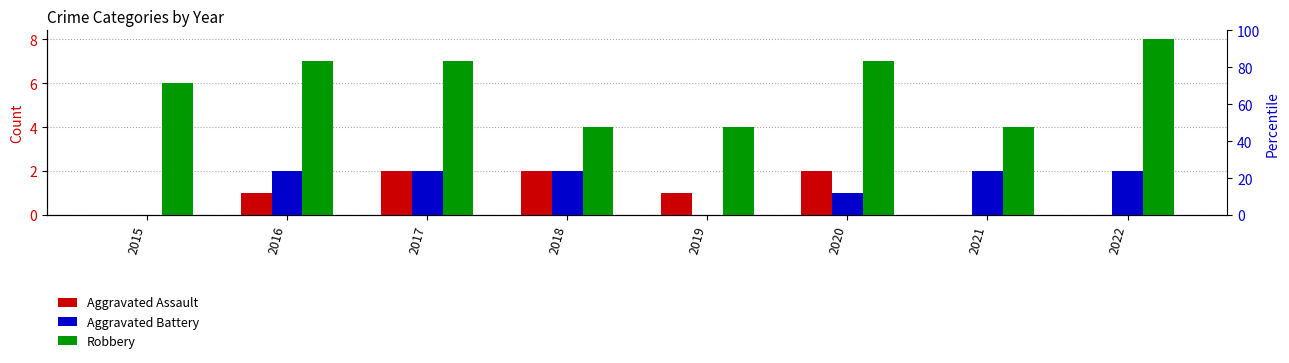

The Aggravated Assault series shows 1 at 2020. True or false?

False